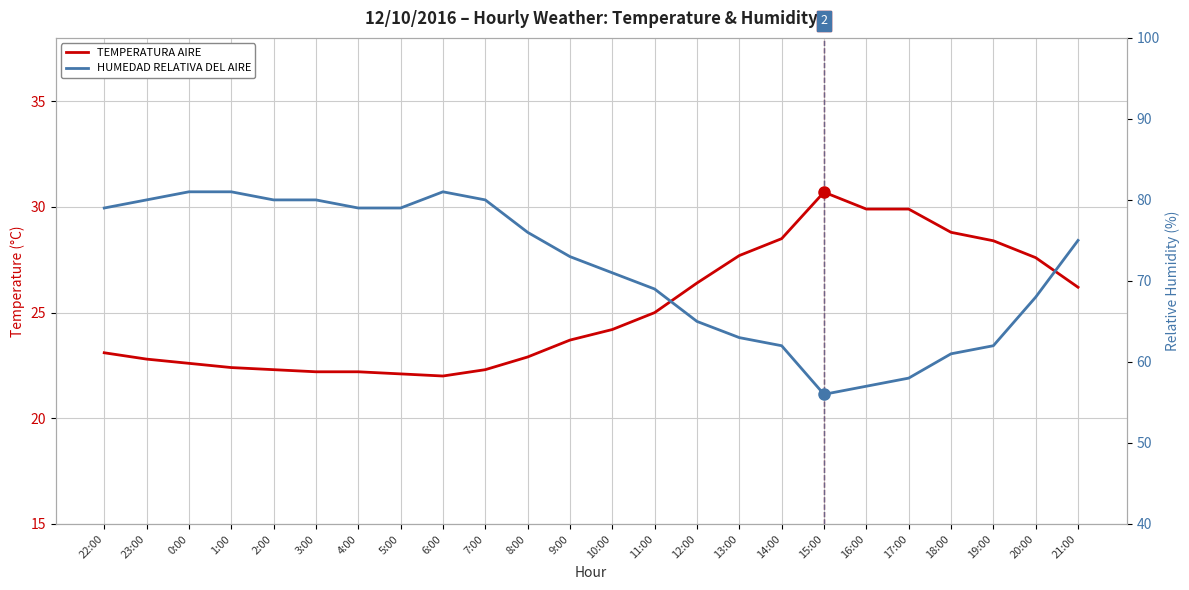

What is the label of the 5th point from the left?

2:00